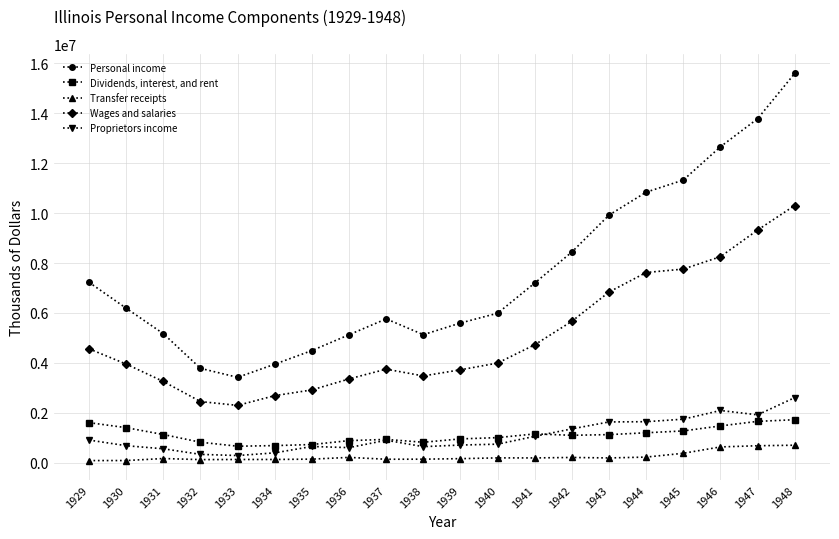

What is the value of the Wages and salaries point at the 4th from the left?

2449893